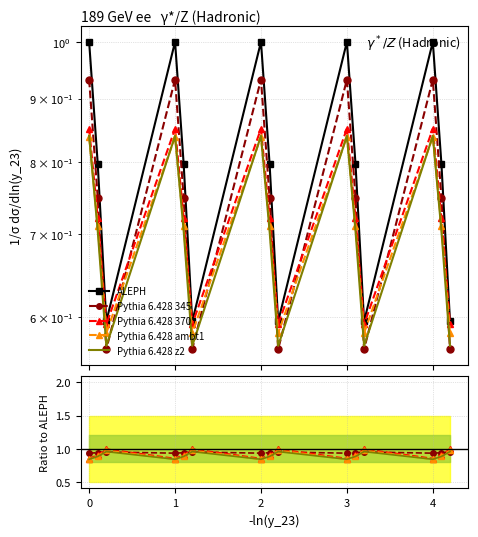

How many interior local peaks does the ALEPH series have?

4